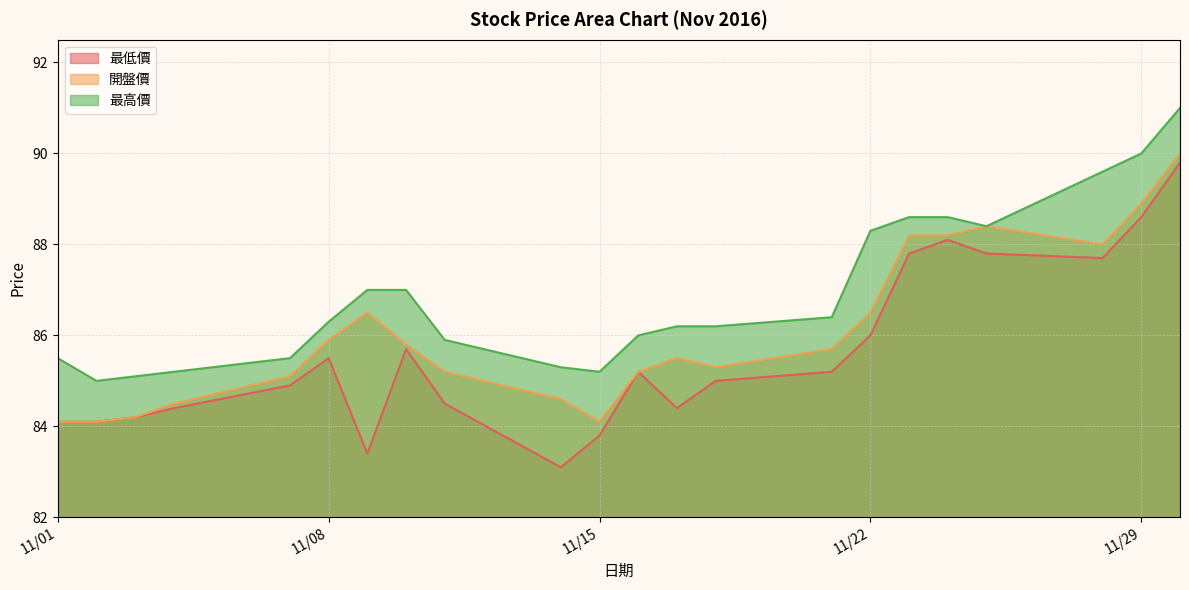

Does the chart have visible grid lines?

Yes